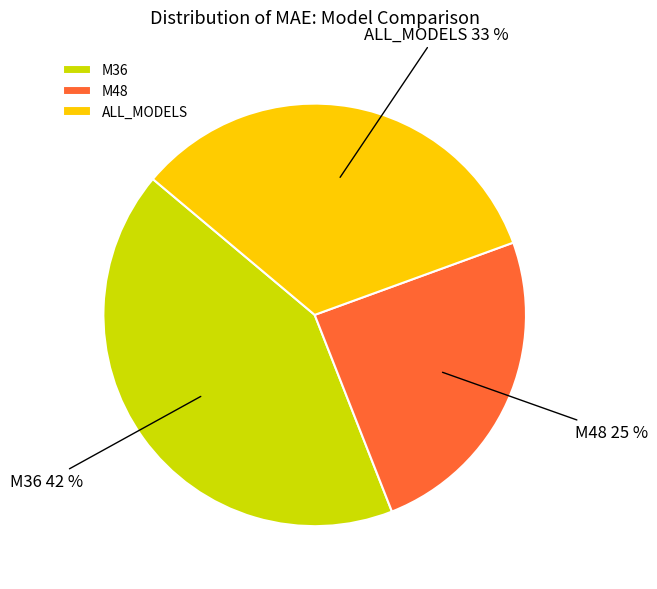

Is the sum of M36 and ALL_MODELS greater than half?

Yes